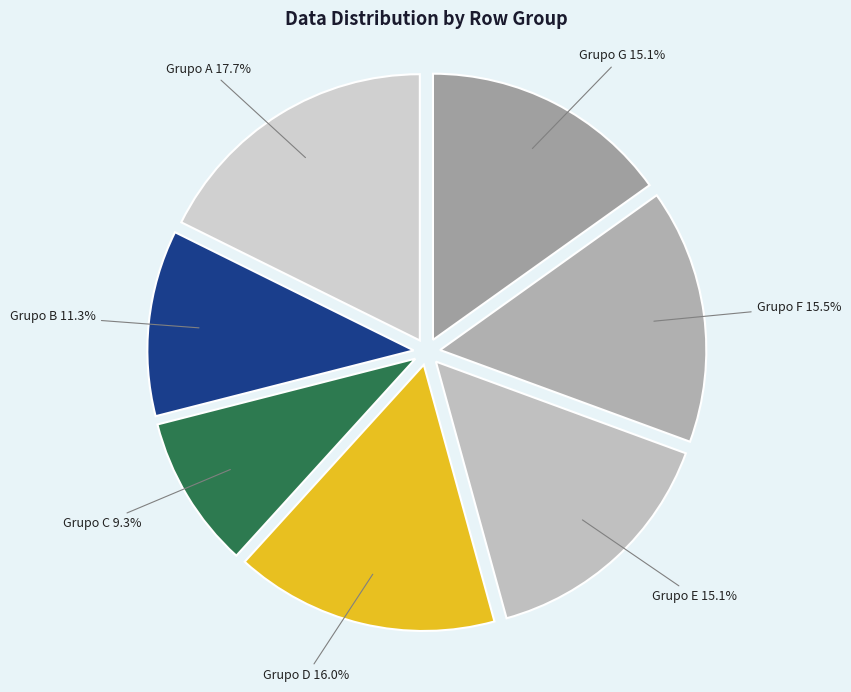

Is the sum of Grupo A and Grupo F greater than half?

No